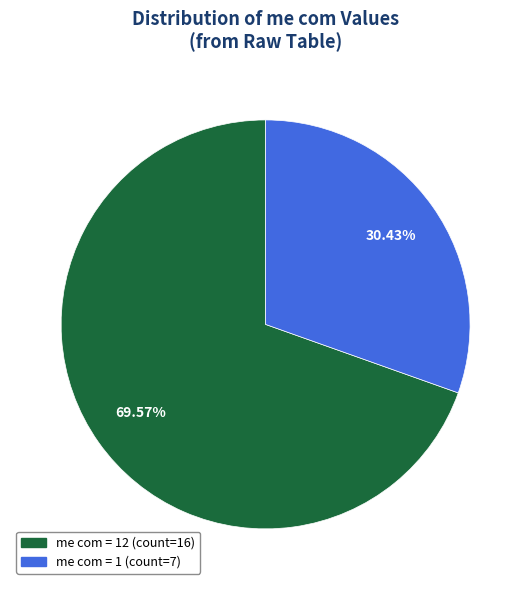

Is there any slice that represents more than half of the pie?

Yes